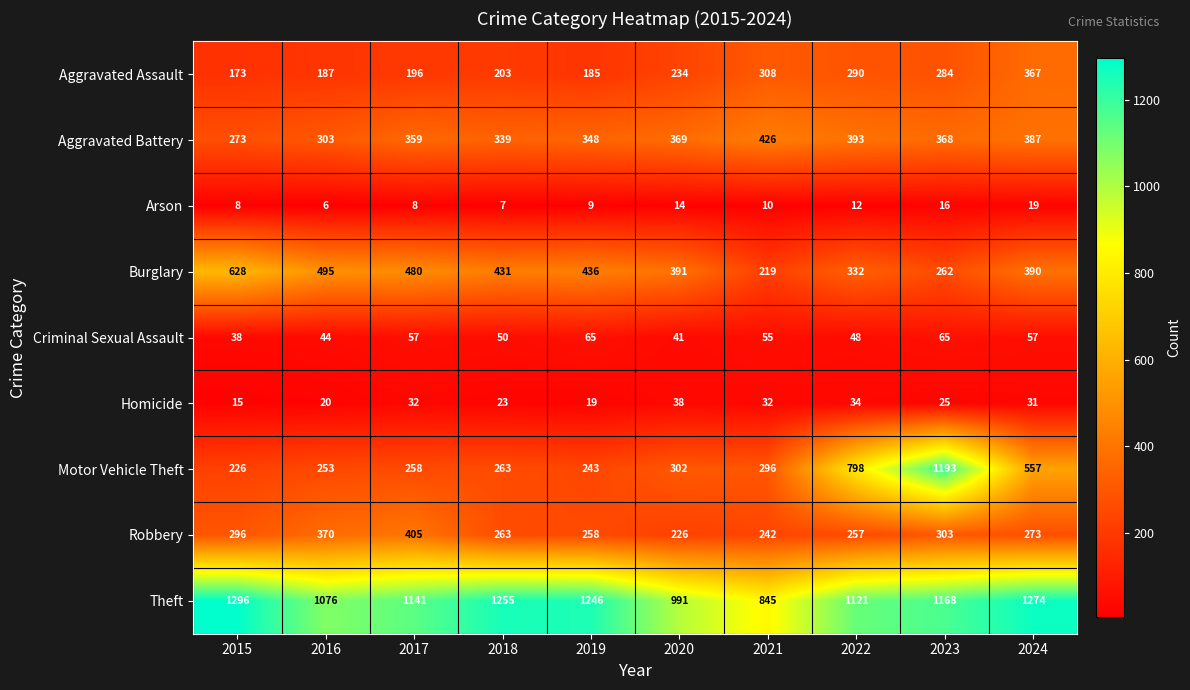

How many values in the Criminal Sexual Assault series are below 55?

5